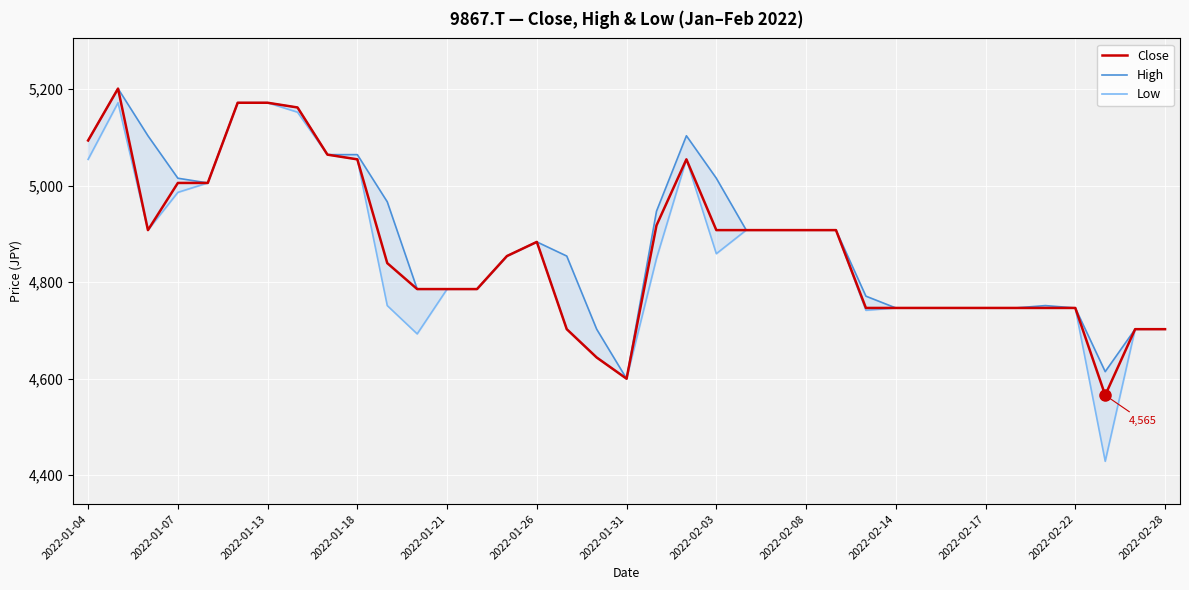

What is the lowest value of the Close series?

4565.4